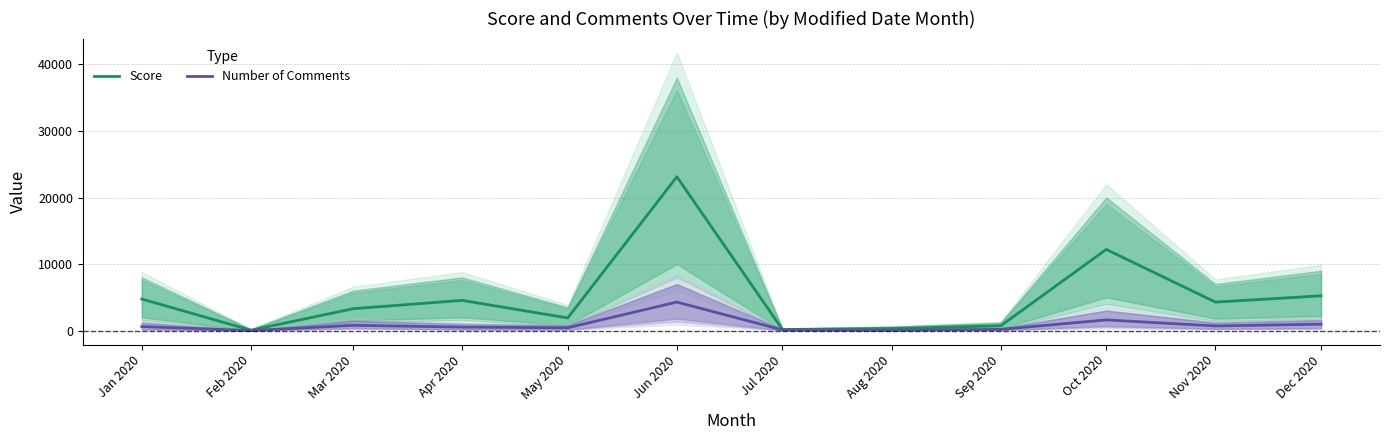

Which has a higher value, Feb 2020 or Sep 2020?

Sep 2020